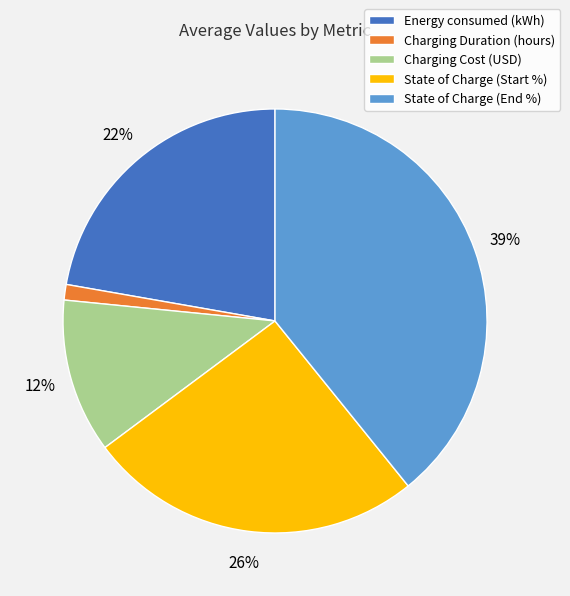

Is it true that Energy consumed (kWh) is 22% of the pie?

True